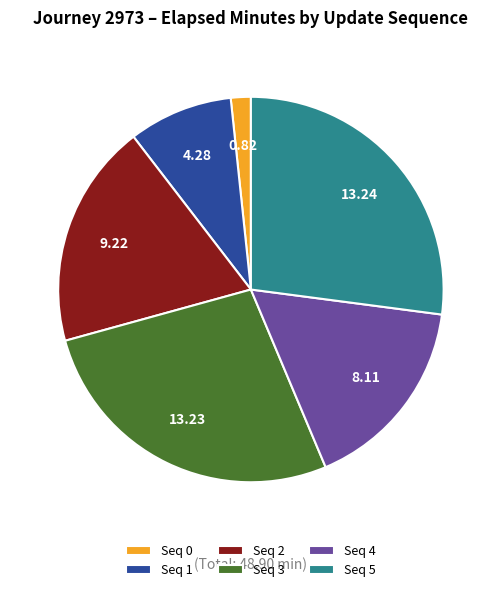

Approximately how many times larger is the value at Seq 5 compared to Seq 1?

3.1